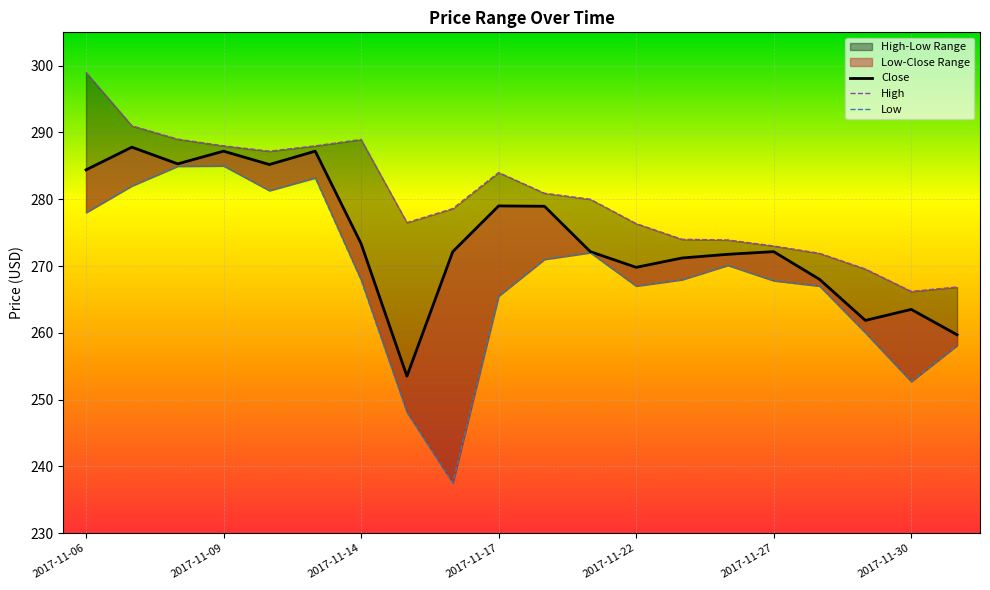

What is the average value of the Close series?

274.2